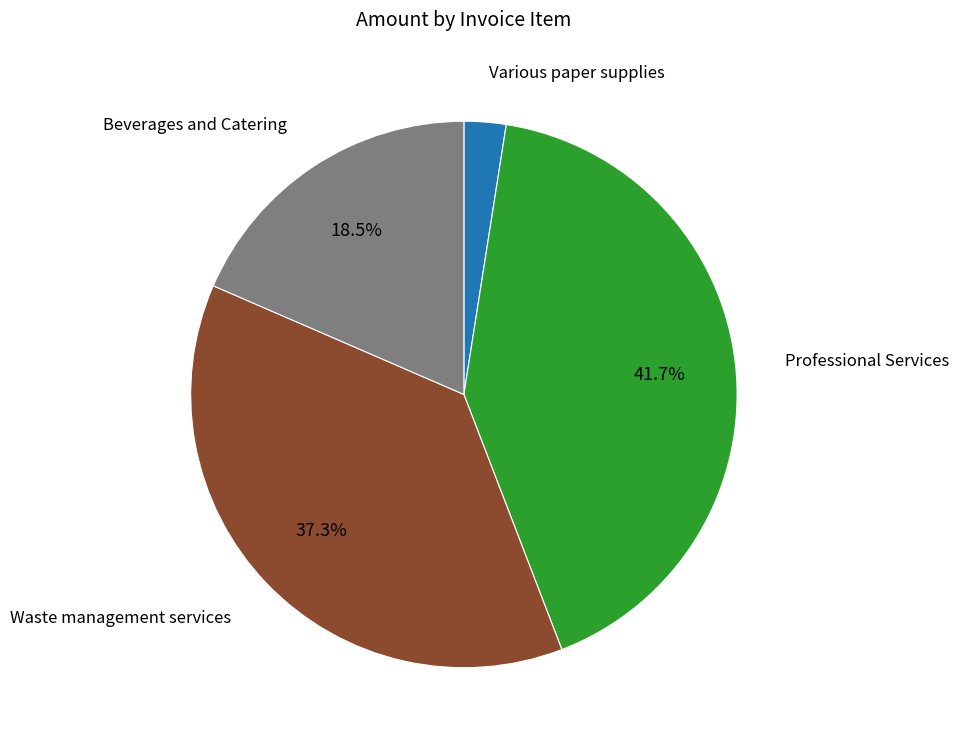

Is there a majority slice in this chart?

No